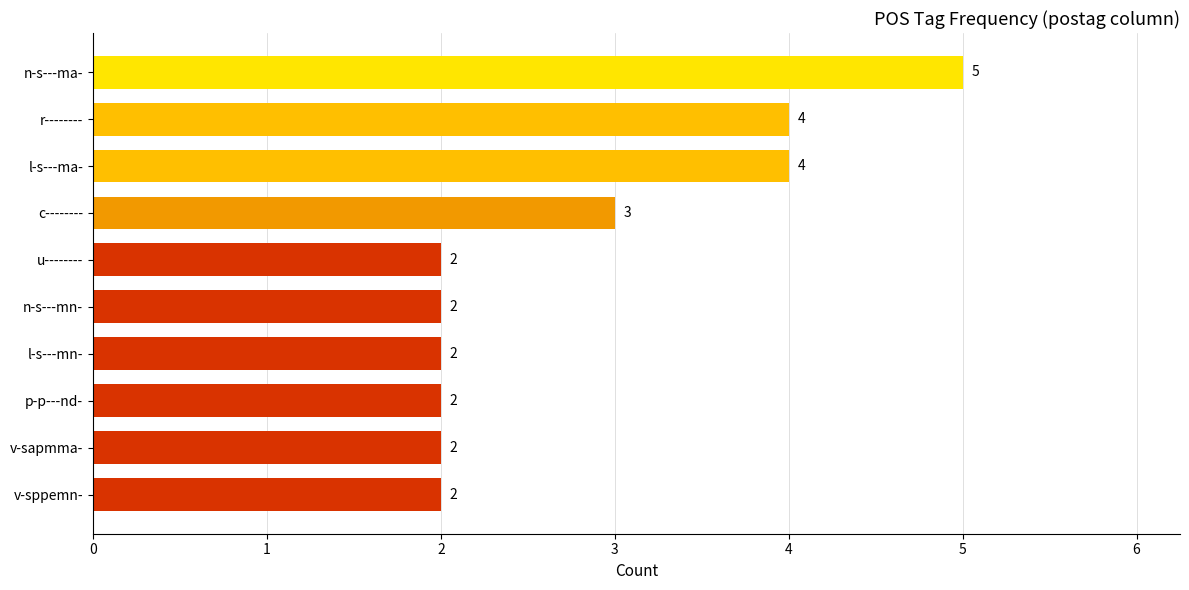

How many bars are there in total?

10